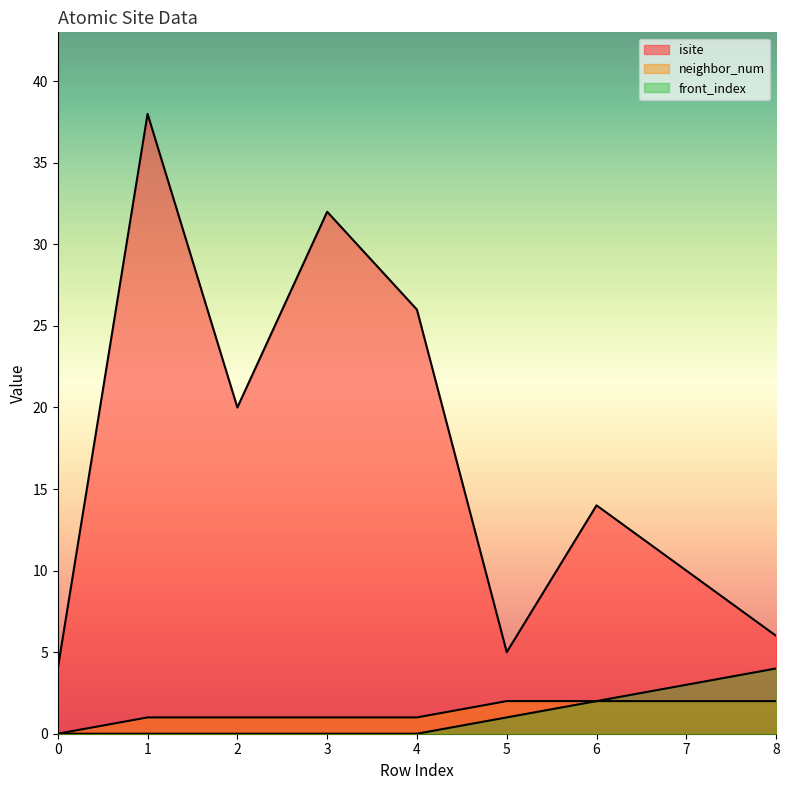

The value of isite at 4 is 26. True or false?

True